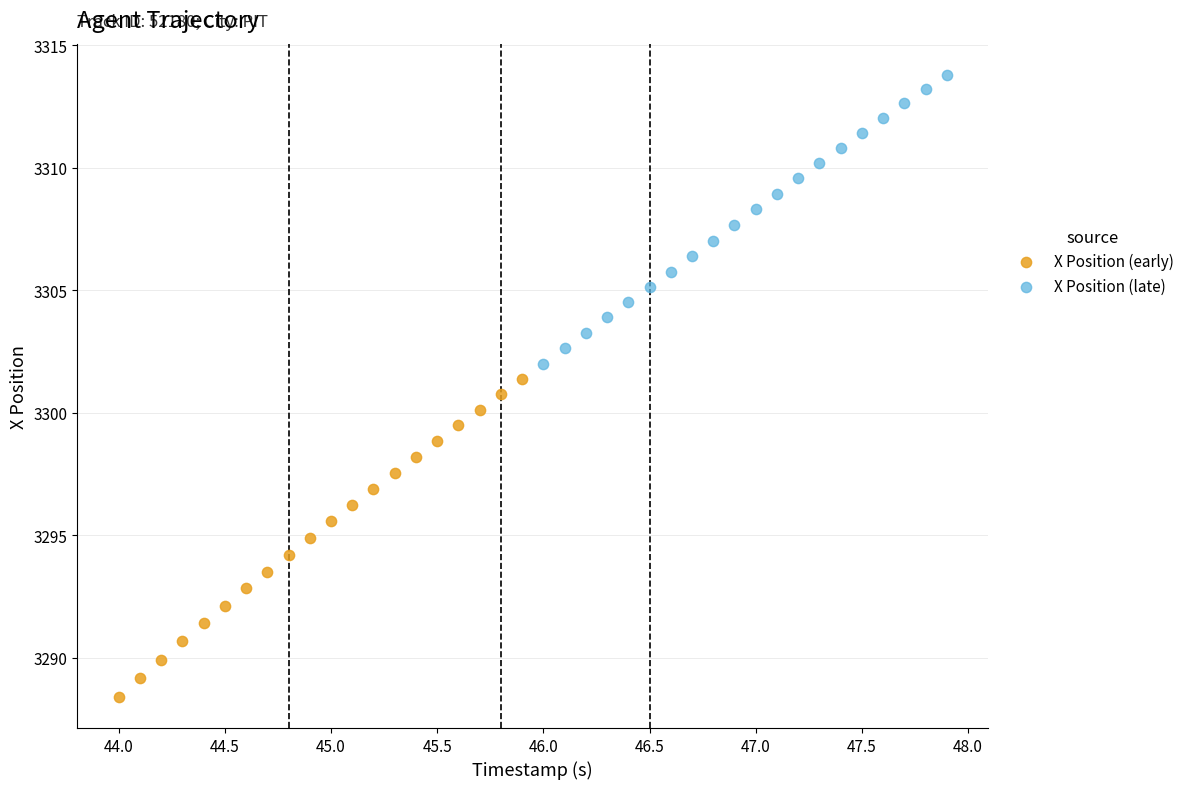

Which series reaches the maximum Y coordinate?

X Position (late)